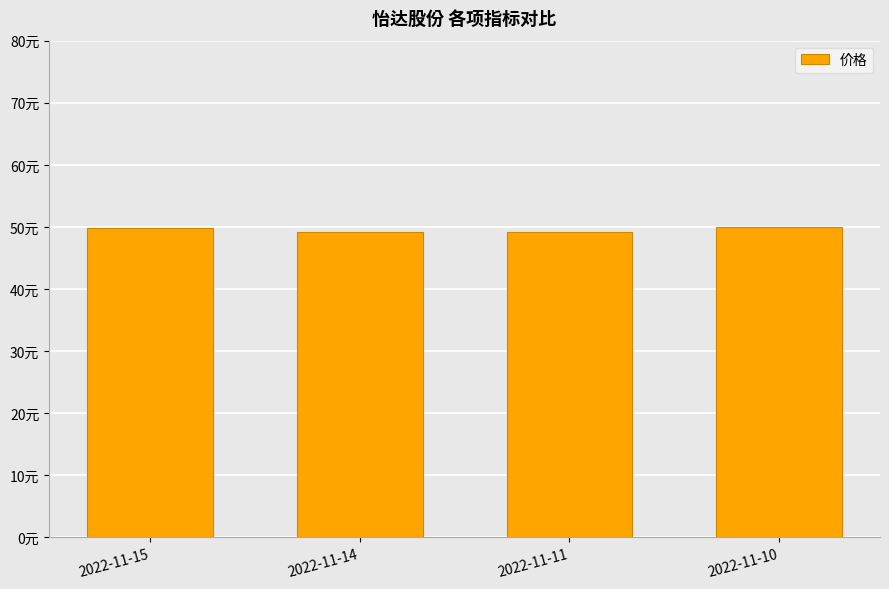

True or false: the data shows 49.7 at 2022-11-15.

True